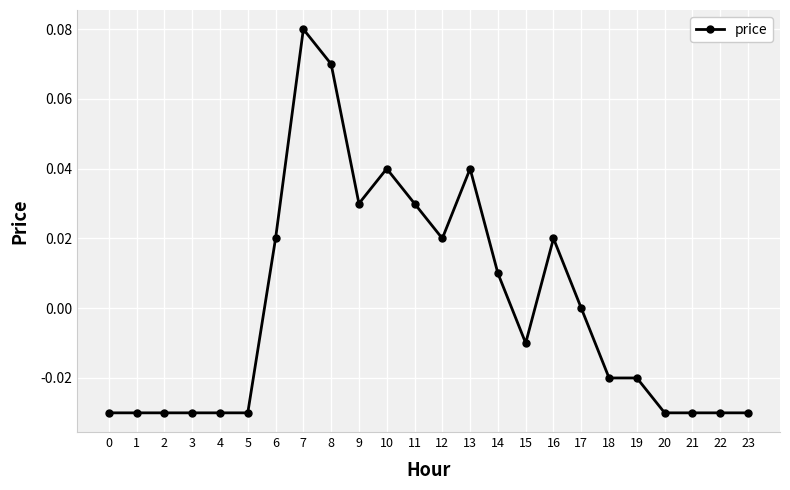

Where is the data nearest to the value 0?

17